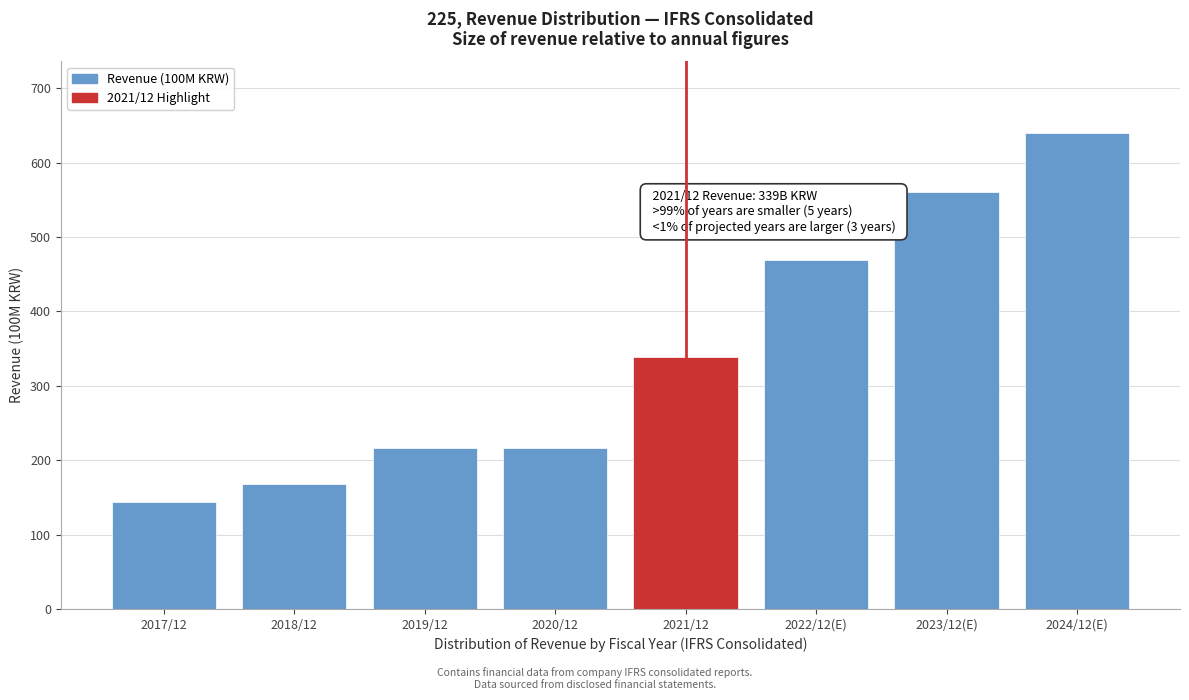

Reading left to right, list all the values displayed in this chart.

2017/12=144	2018/12=168	2019/12=217	2020/12=217	2021/12=339	2022/12(E)=469	2023/12(E)=560	2024/12(E)=640